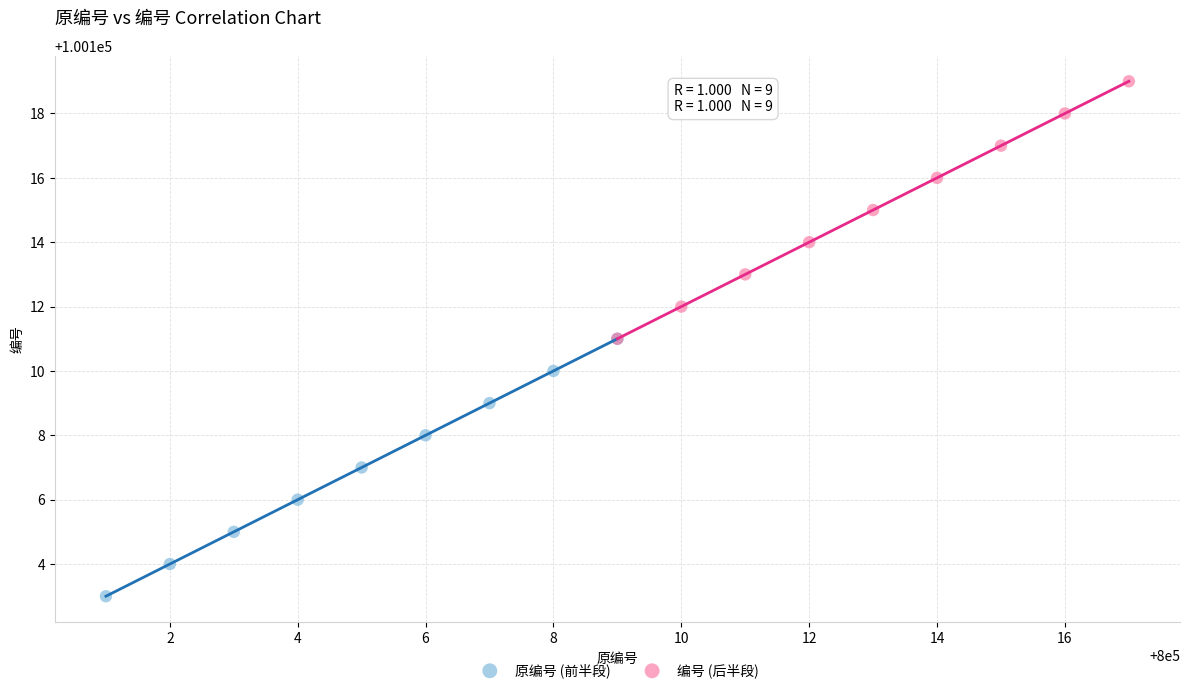

Which series reaches the maximum Y coordinate?

编号 (后半段)